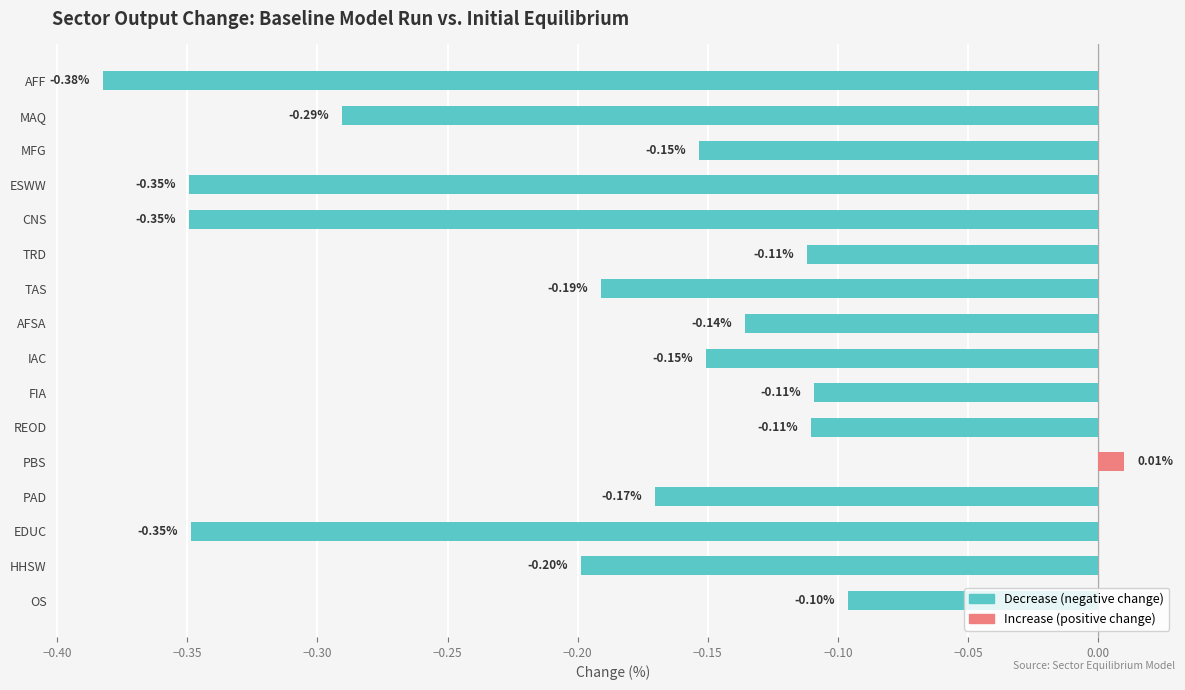

What is the label of the 11th bar from the bottom?

TRD